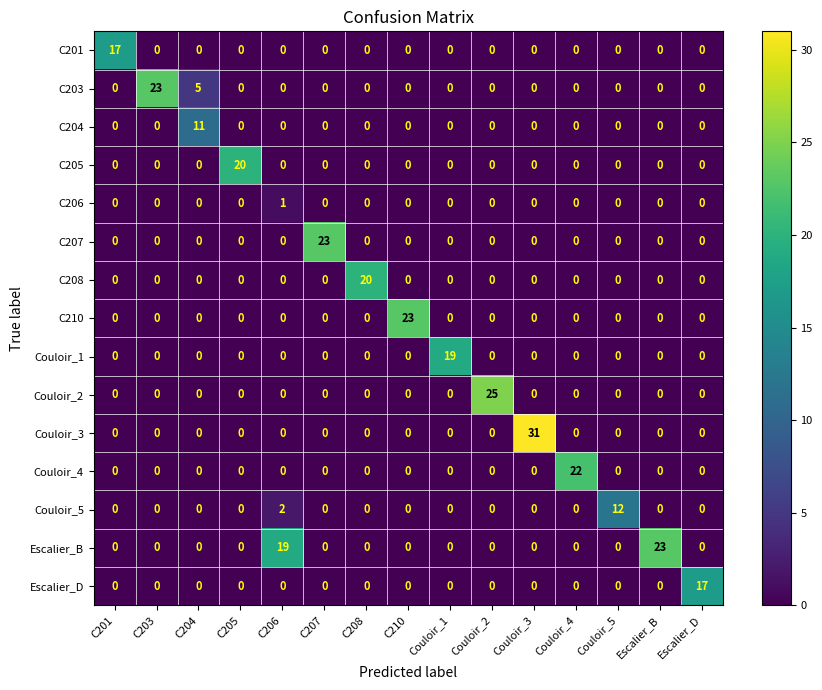

What is the highest value of the C210 series?

23